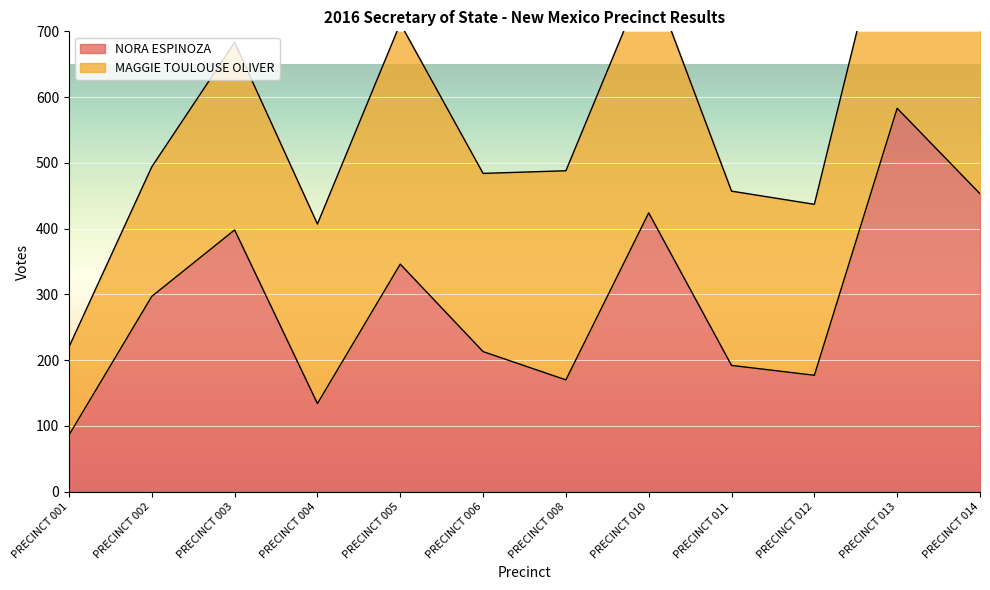

What is the change in value from PRECINCT 011 to PRECINCT 013?

+391